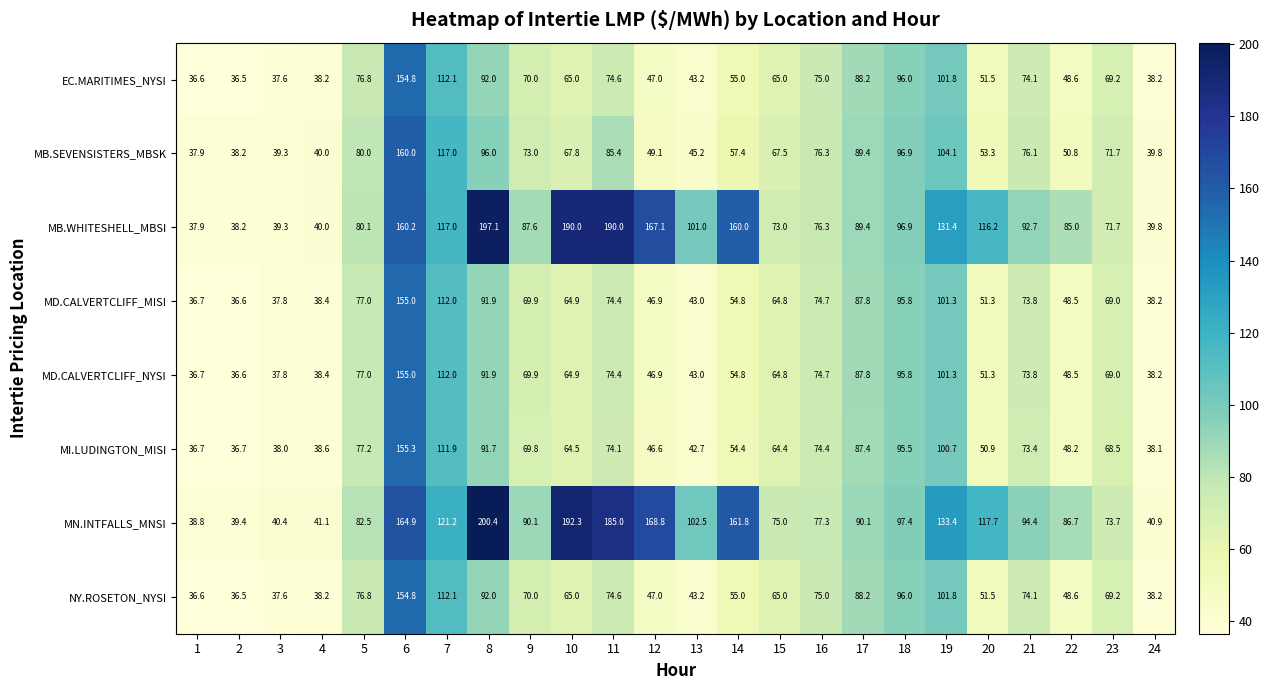

Is the value of MB.WHITESHELL_MBSI at 14 greater than the value of MD.CALVERTCLIFF_MISI at 20?

Yes